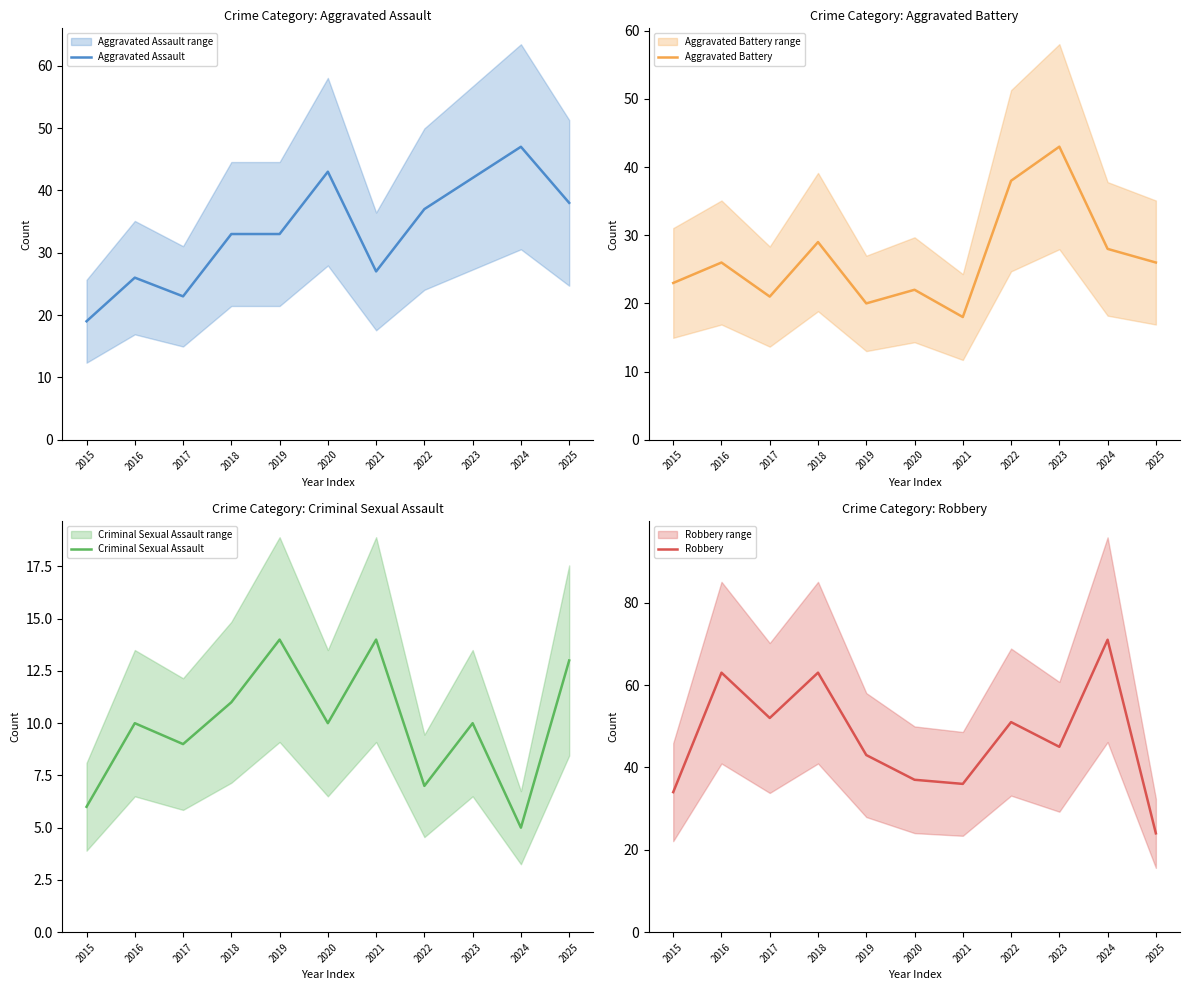

Between 2021 and 2022, which series saw the biggest shift?

Aggravated Battery